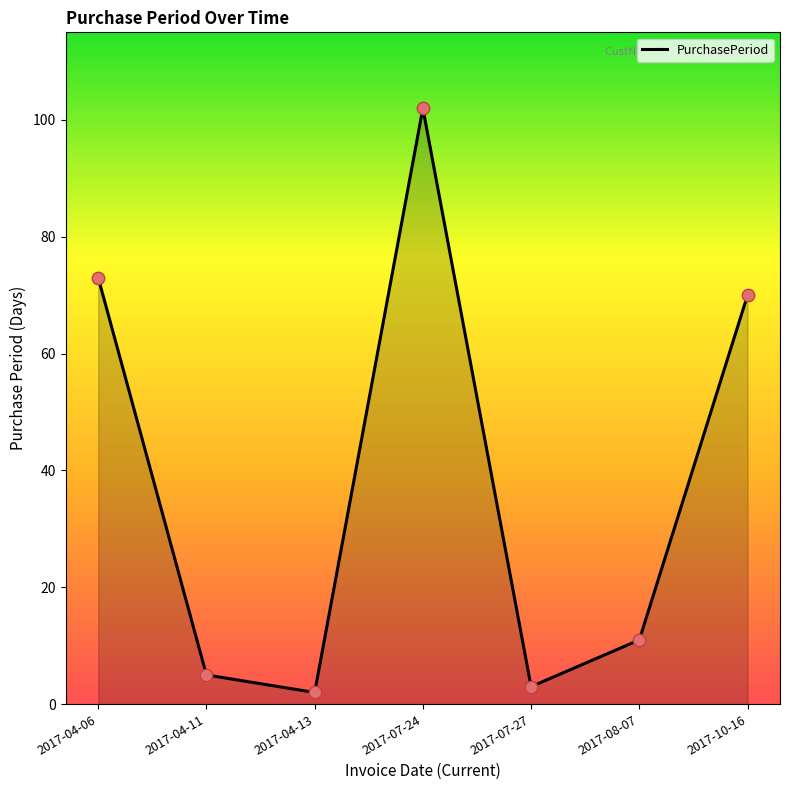

Approximately how many times larger is the value at 2017-08-07 compared to 2017-07-24?

0.1